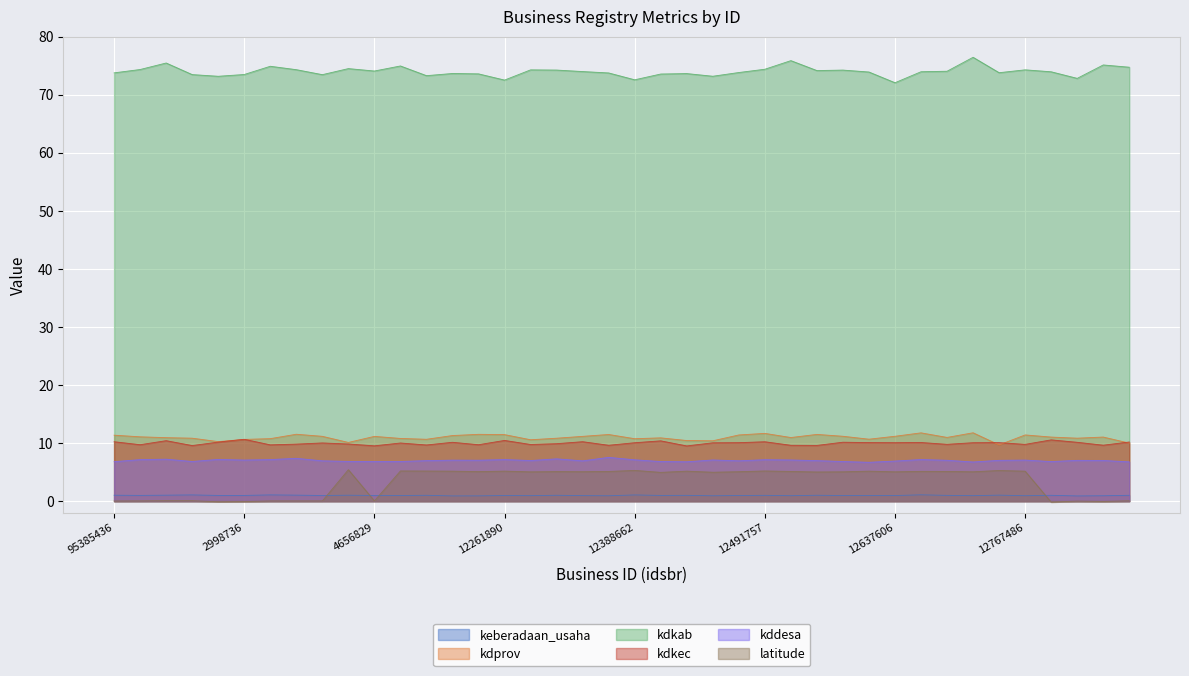

What is the spread (max minus min) of values at 12288927?

73.0